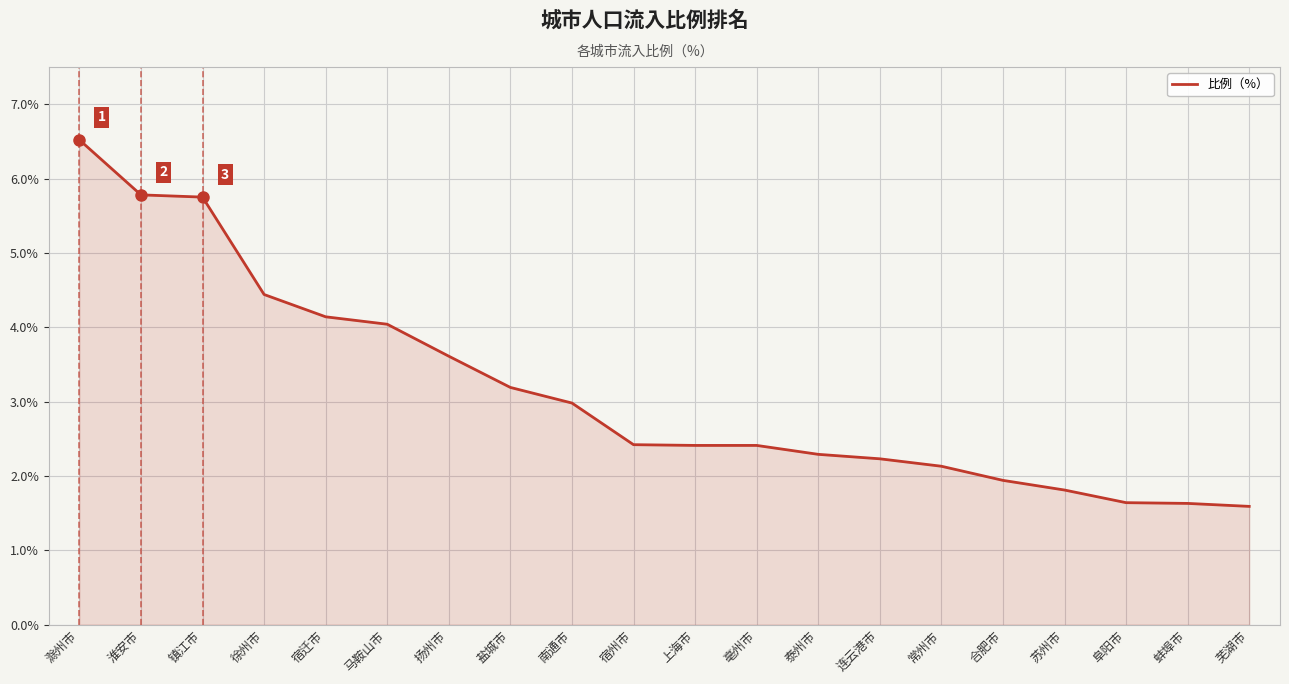

Count the number of categories in the chart.

20